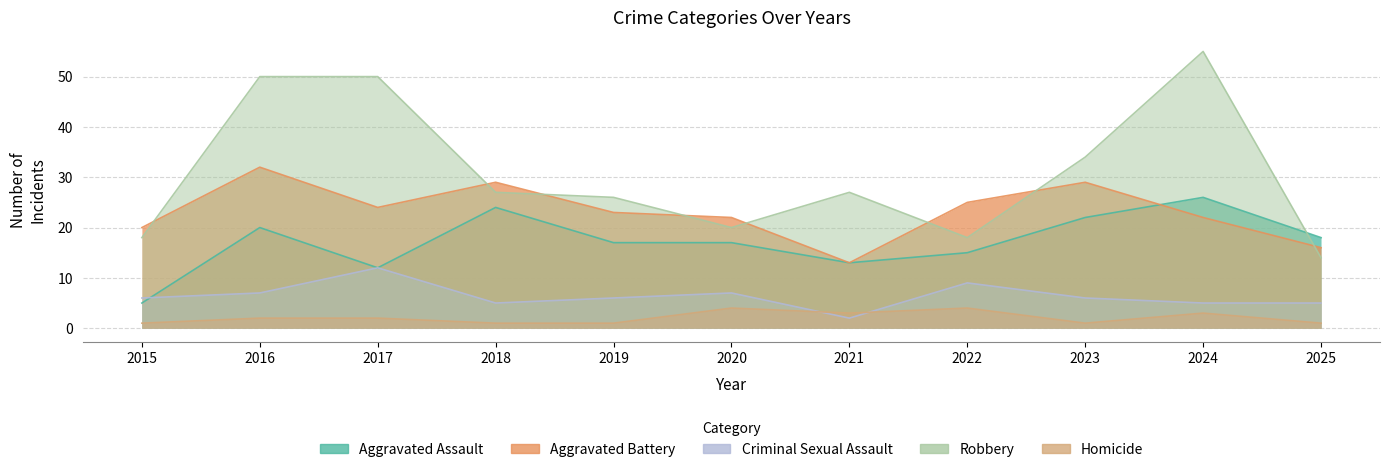

What is the difference between the maximum and minimum values in the Robbery series?

41